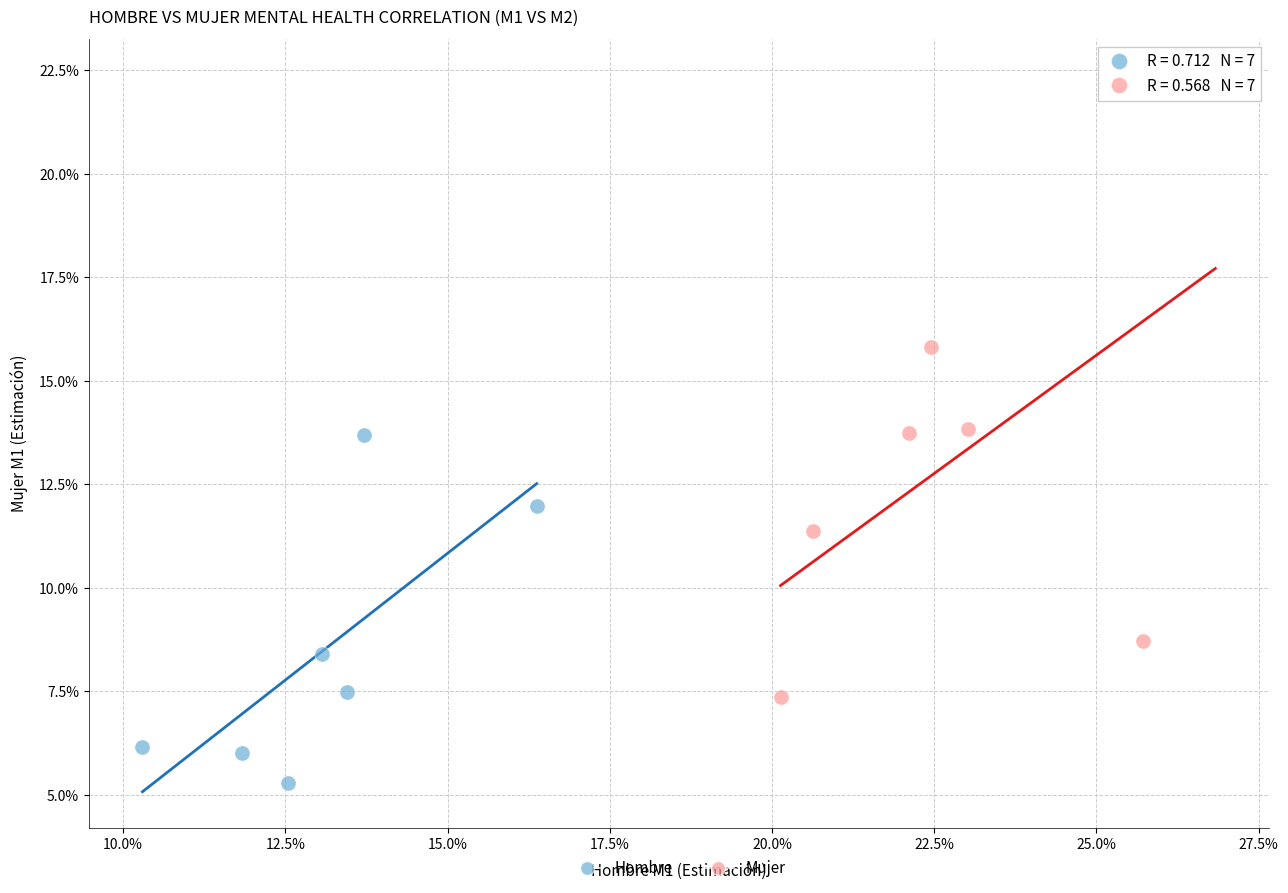

Which series reaches the minimum Y coordinate?

Hombre